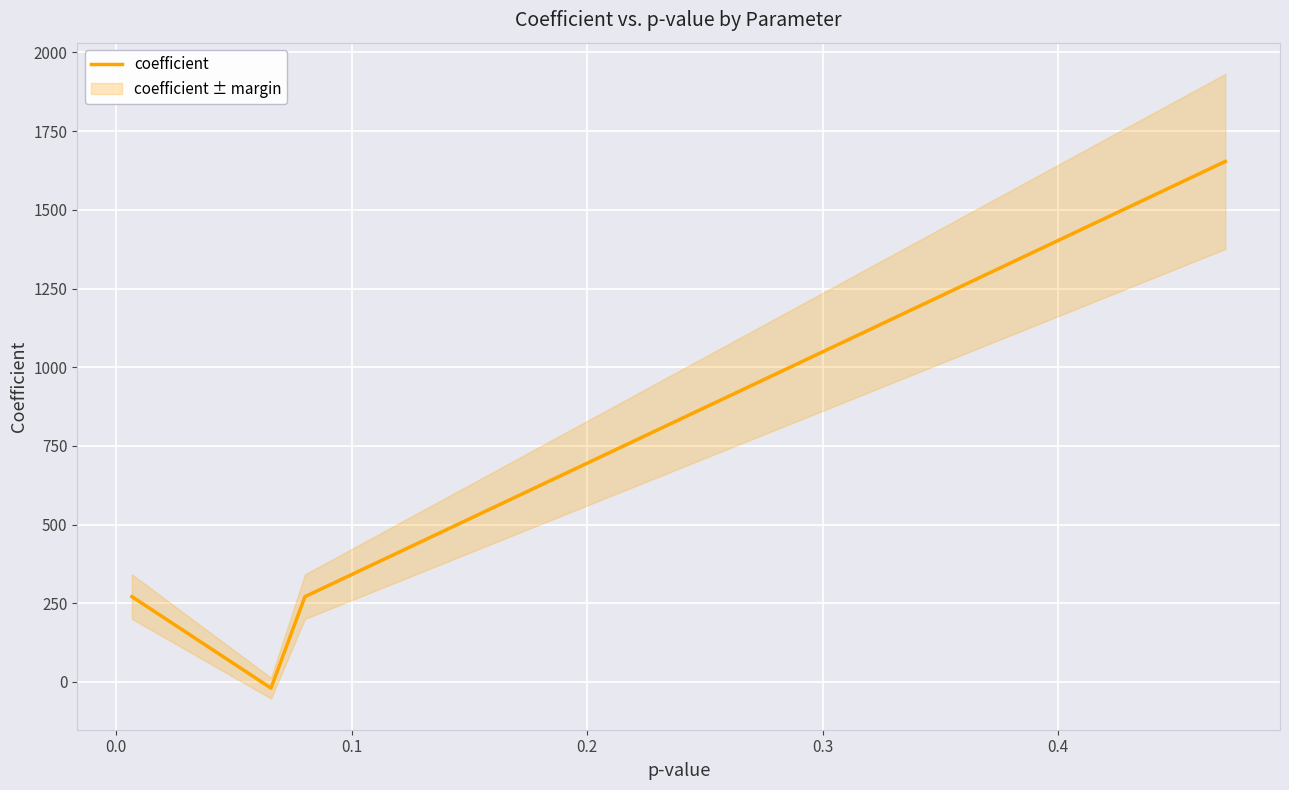

True or false: coefficient has more than 1 points higher than both neighbors.

False